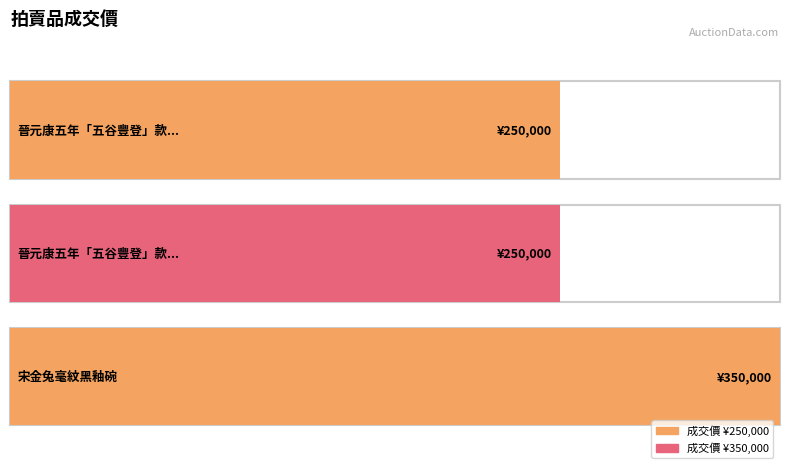

The chart shows a value of 65285 at 晉元康五年「五谷豐登」款越窯穀倉罐. True or false?

False